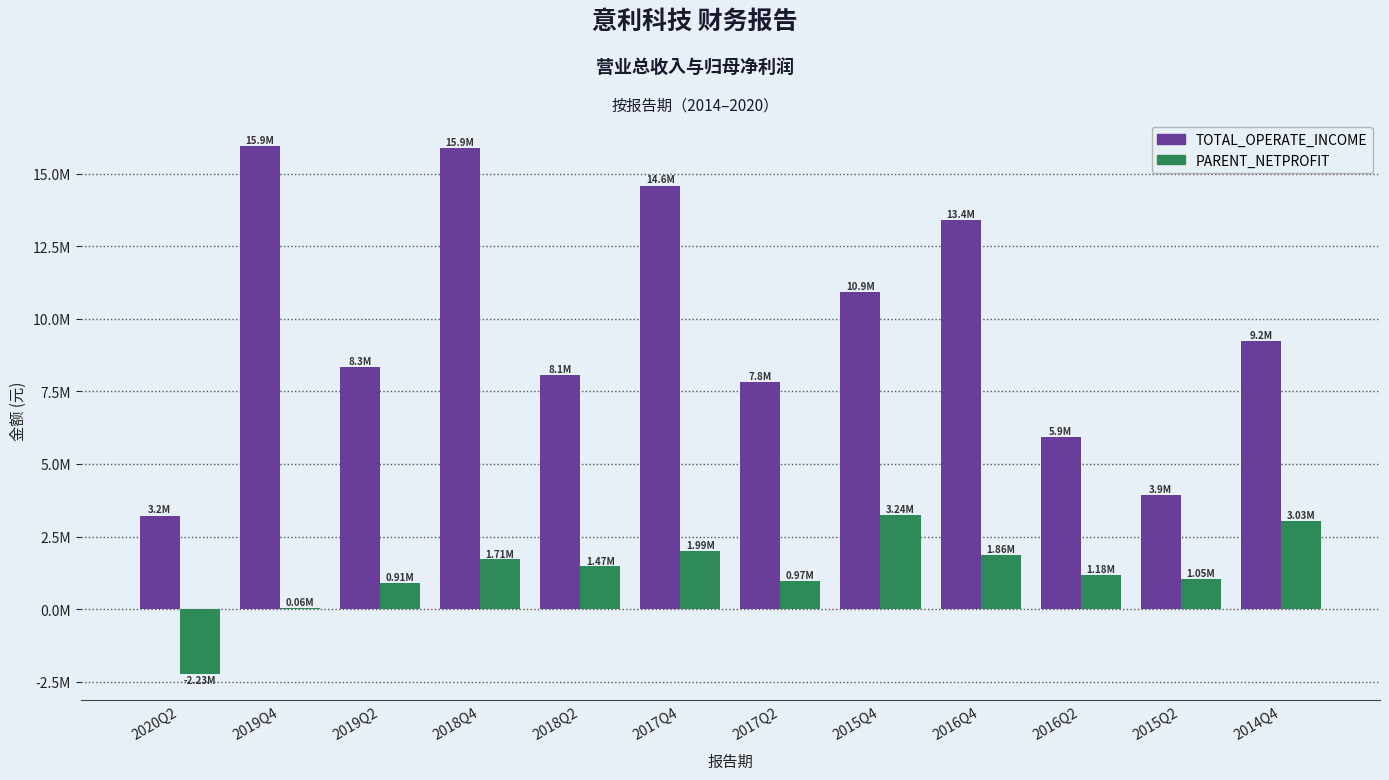

Are the bars grouped side by side (vs. stacked)?

Yes